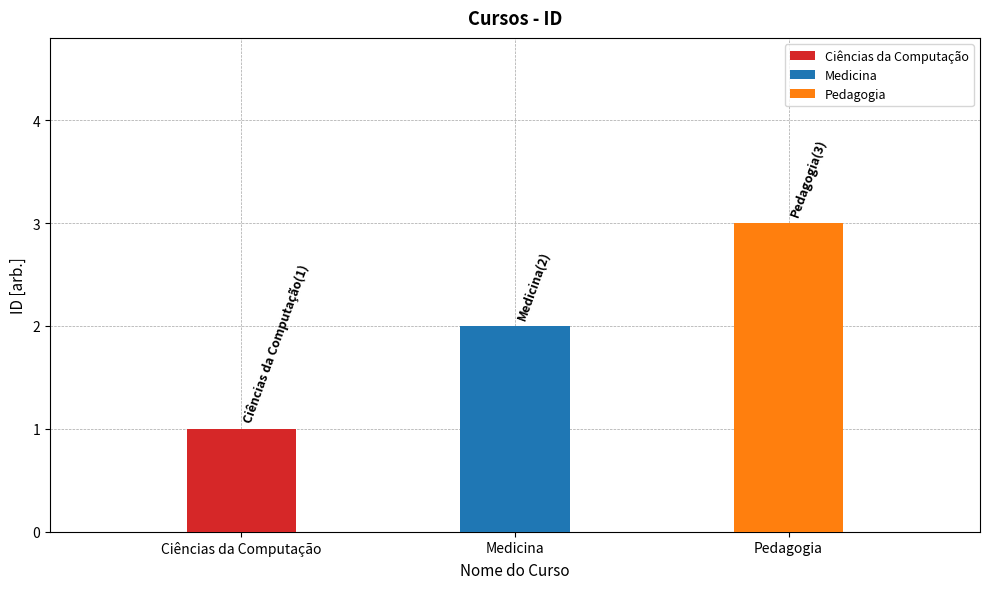

Rank the categories by value from highest to lowest.

Pedagogia, Medicina, Ciências da Computação